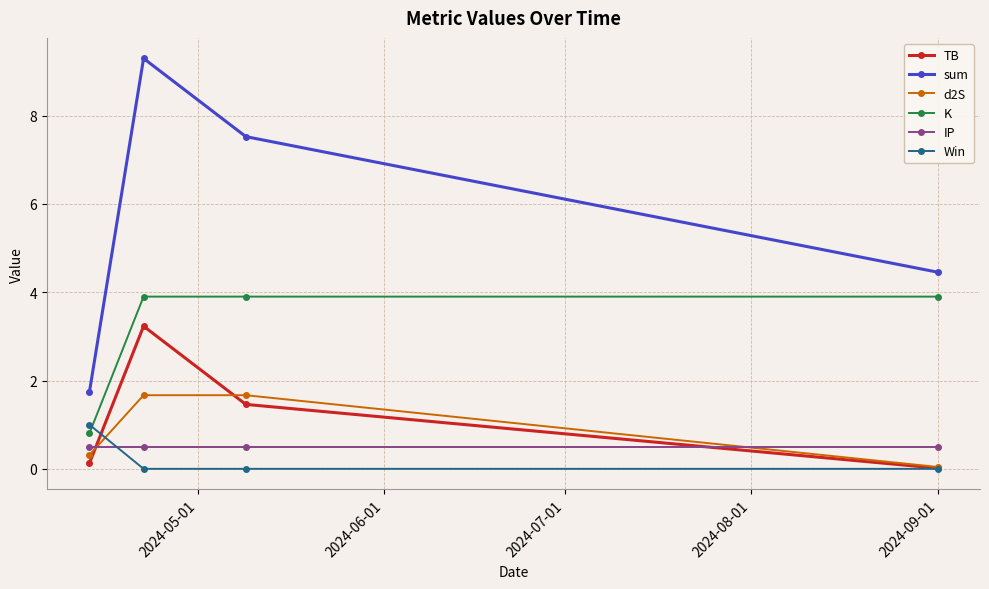

What is the value of the d2S point at the 2nd from the left?

1.7